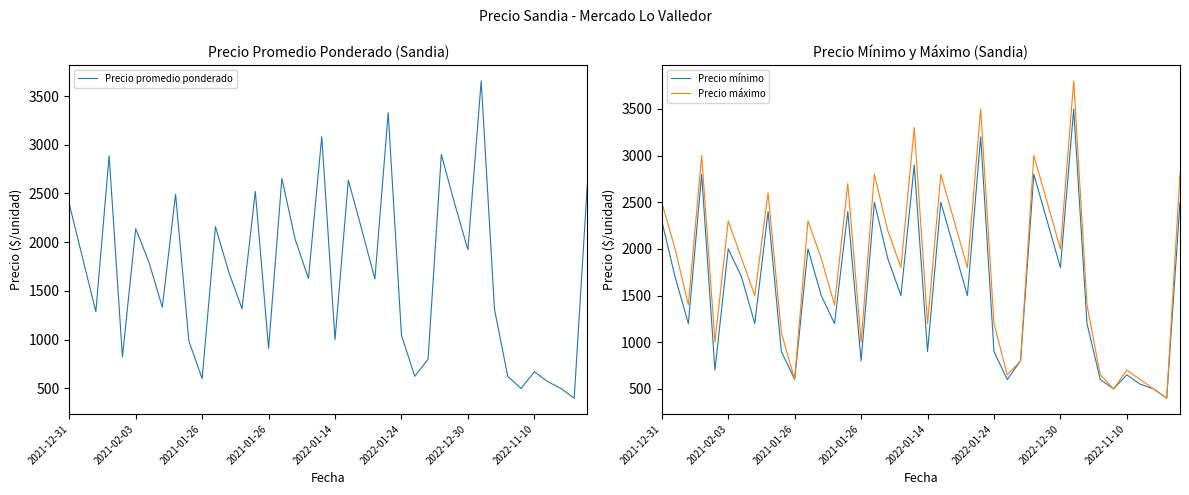

What is the difference between the Precio mínimo values at 37 and 2022-01-24?

1500